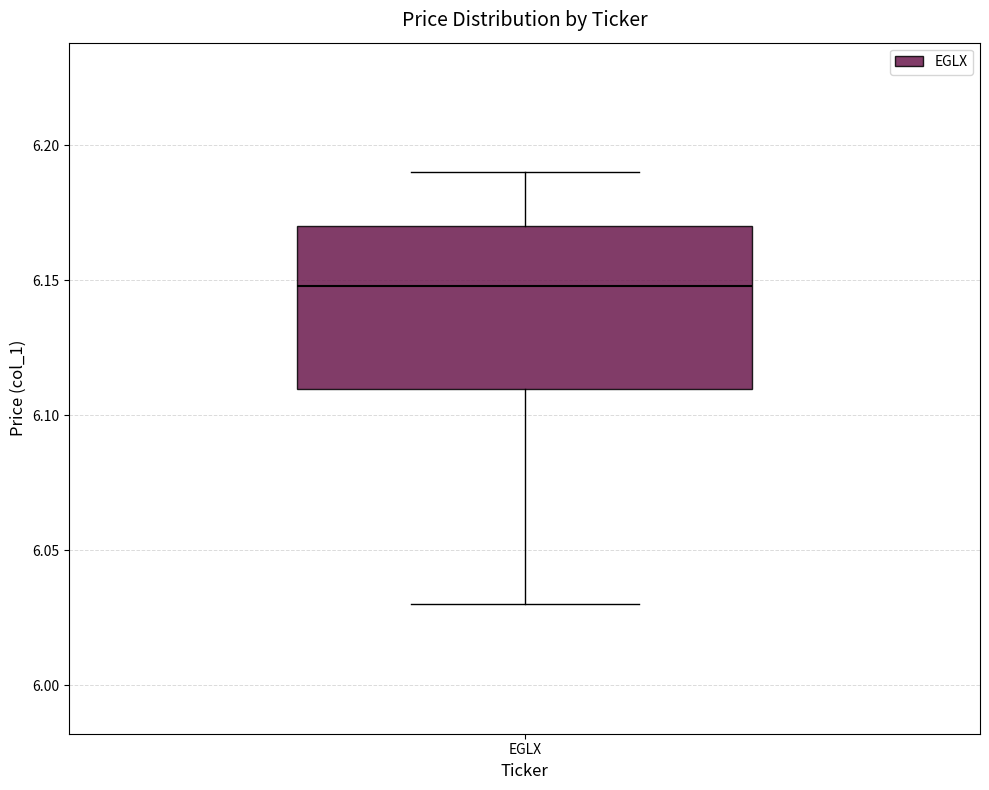

Transcribe this box plot: give where the median line is, the range the box spans, and where the two whiskers end, as read against the y-axis. The values are not printed on the chart, so give them approximately, as read against the axis.

median 6.15, box 6.11 to 6.17, whiskers 6.03 to 6.19